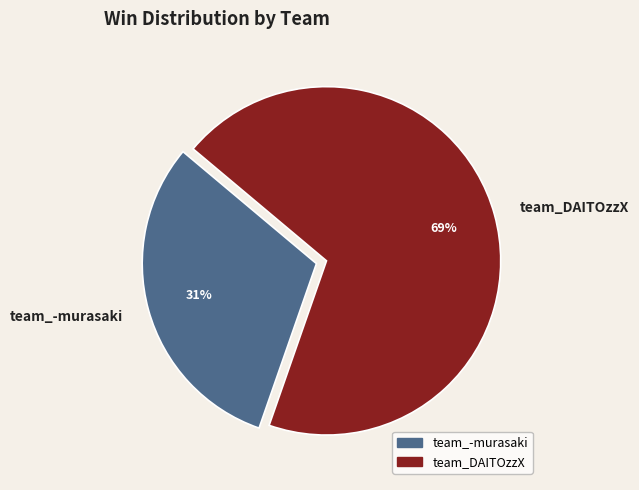

To the nearest percent, what is the difference between the team_DAITOzzX and team_-murasaki slice percentages?

38%